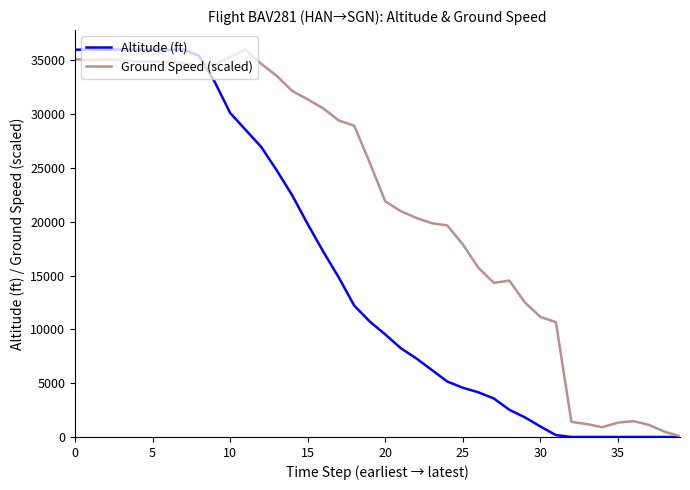

What is the greatest value displayed?

36000.0